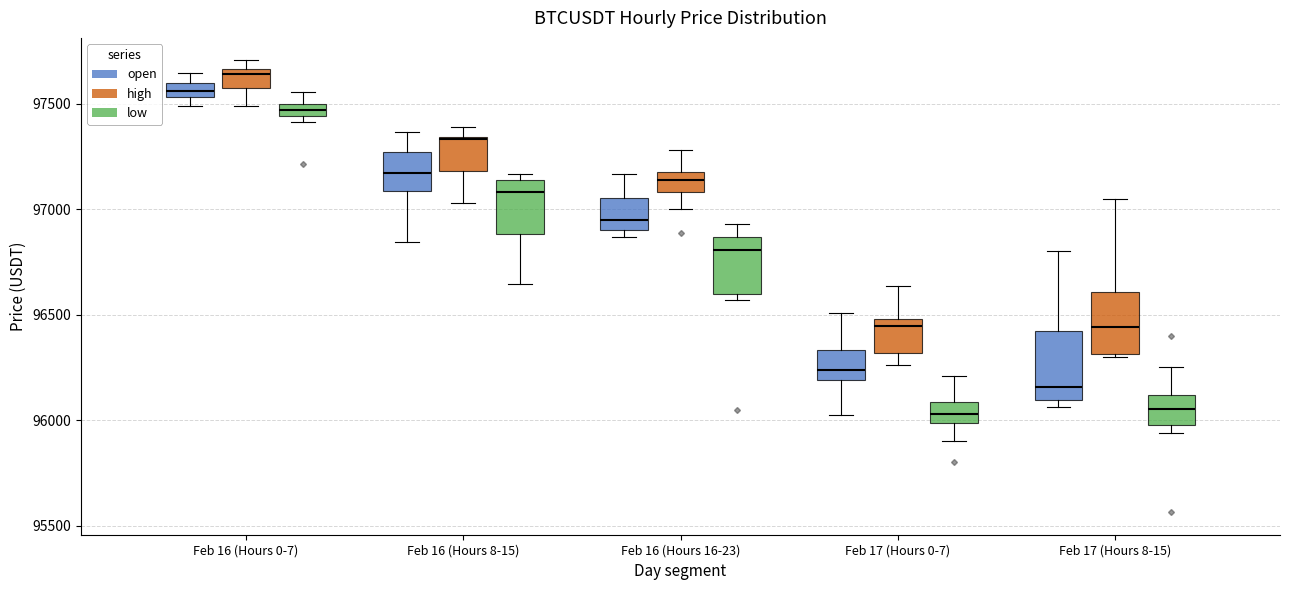

Where does the median line of the box for Feb 16 (Hours 8-15) (open) sit on the y-axis? The values are not printed on the chart, so give them approximately, as read against the axis.

97150